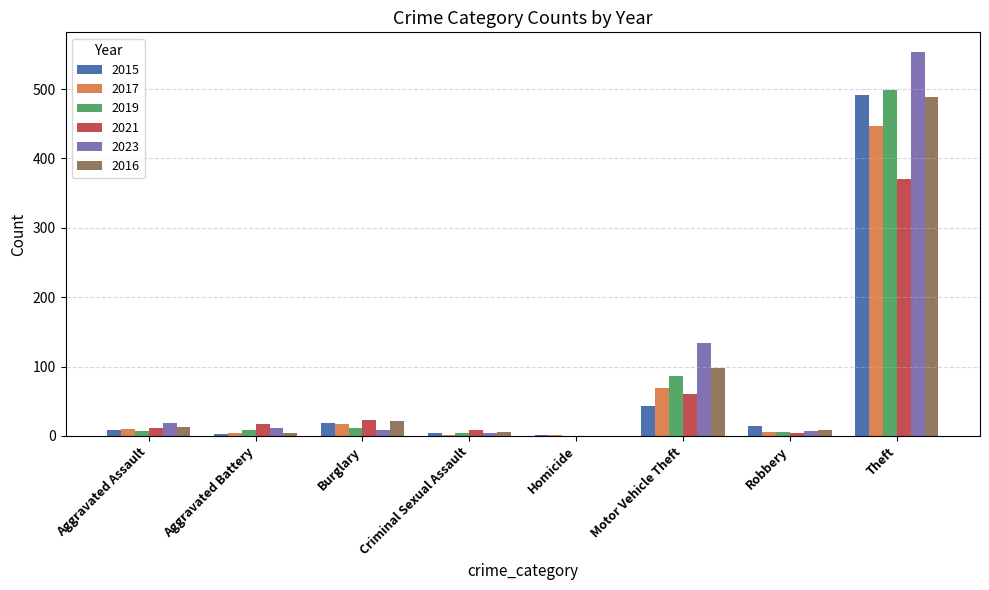

The 2023 series shows 256 at Theft. True or false?

False